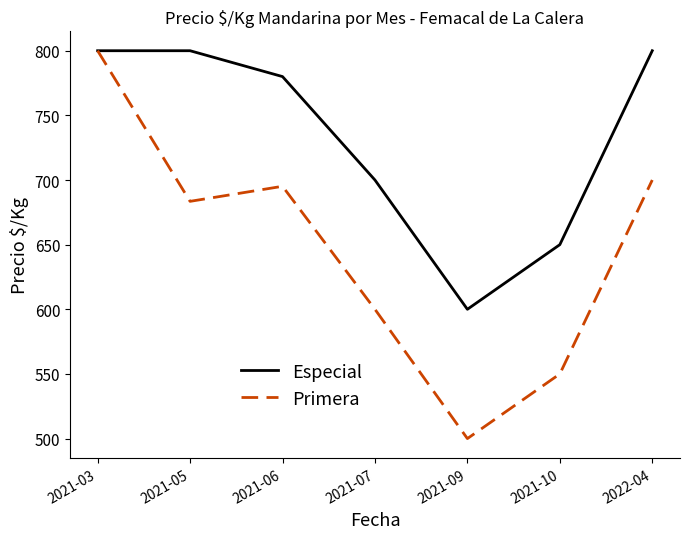

At which label is Especial closest to 700?

2021-07